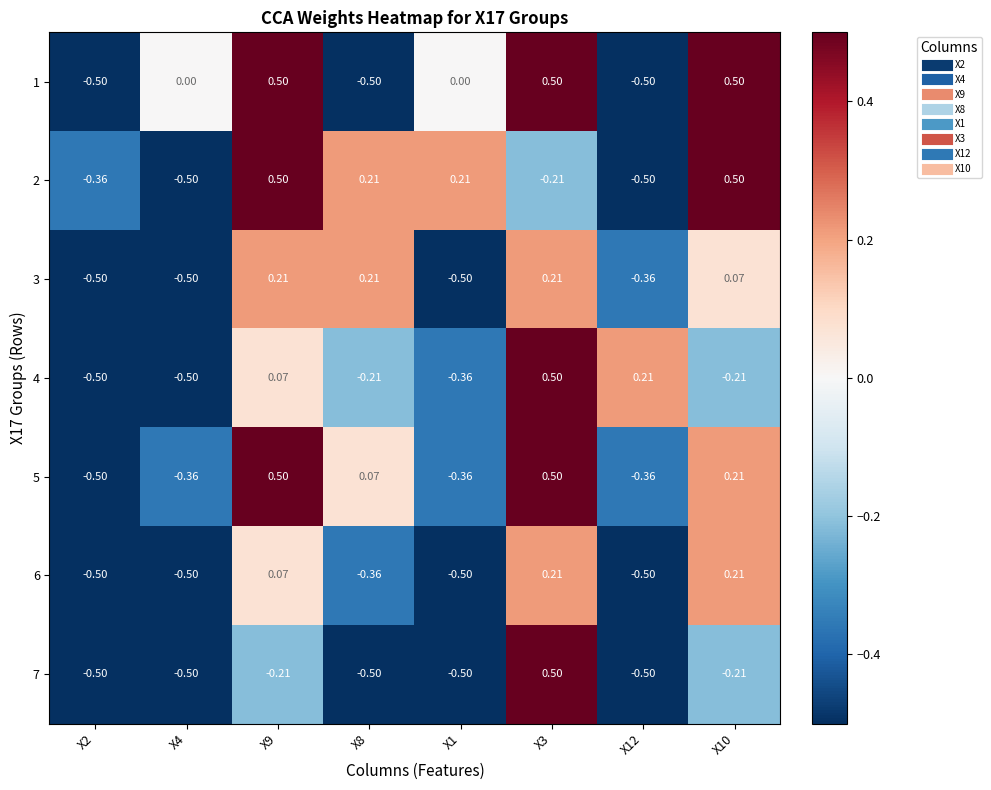

How many categories are shown in the chart?

8